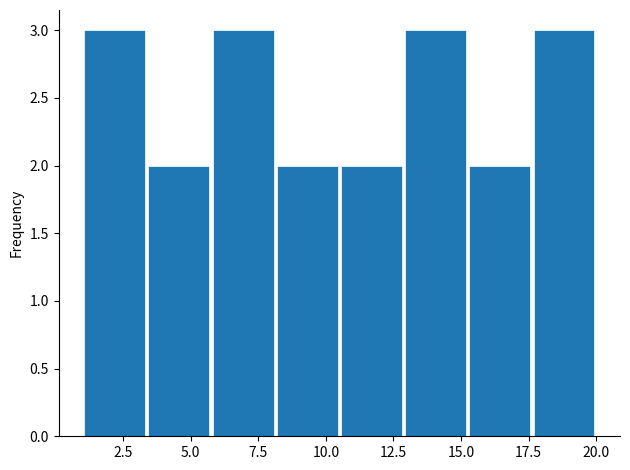

What is the height of the bar covering 15.5 to 17.5 on the x-axis? Neither the bar edges nor the heights are printed on the chart, so give them approximately, as read against the axes.

2